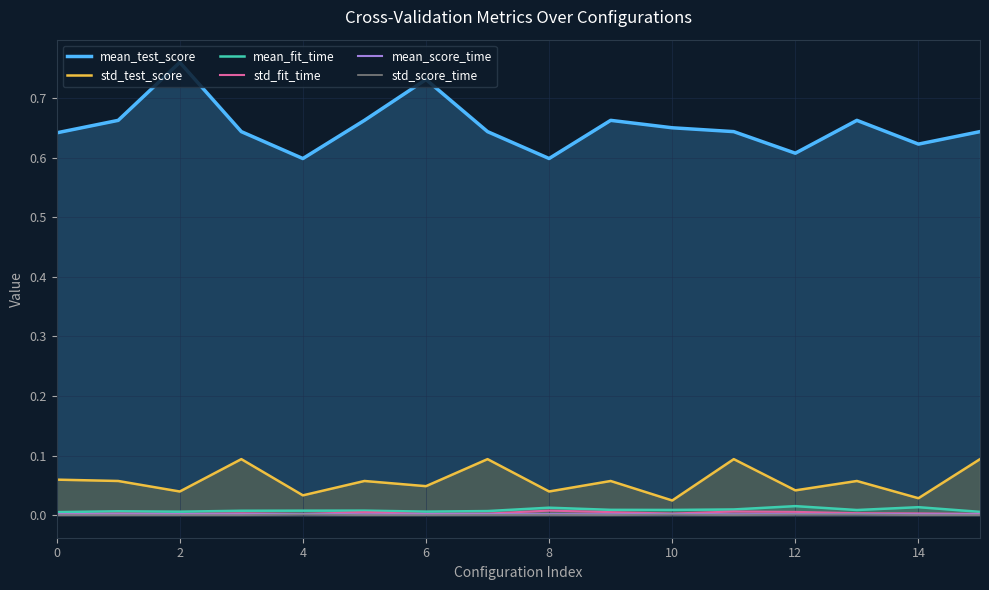

Which series has the widest spread of values?

mean_test_score